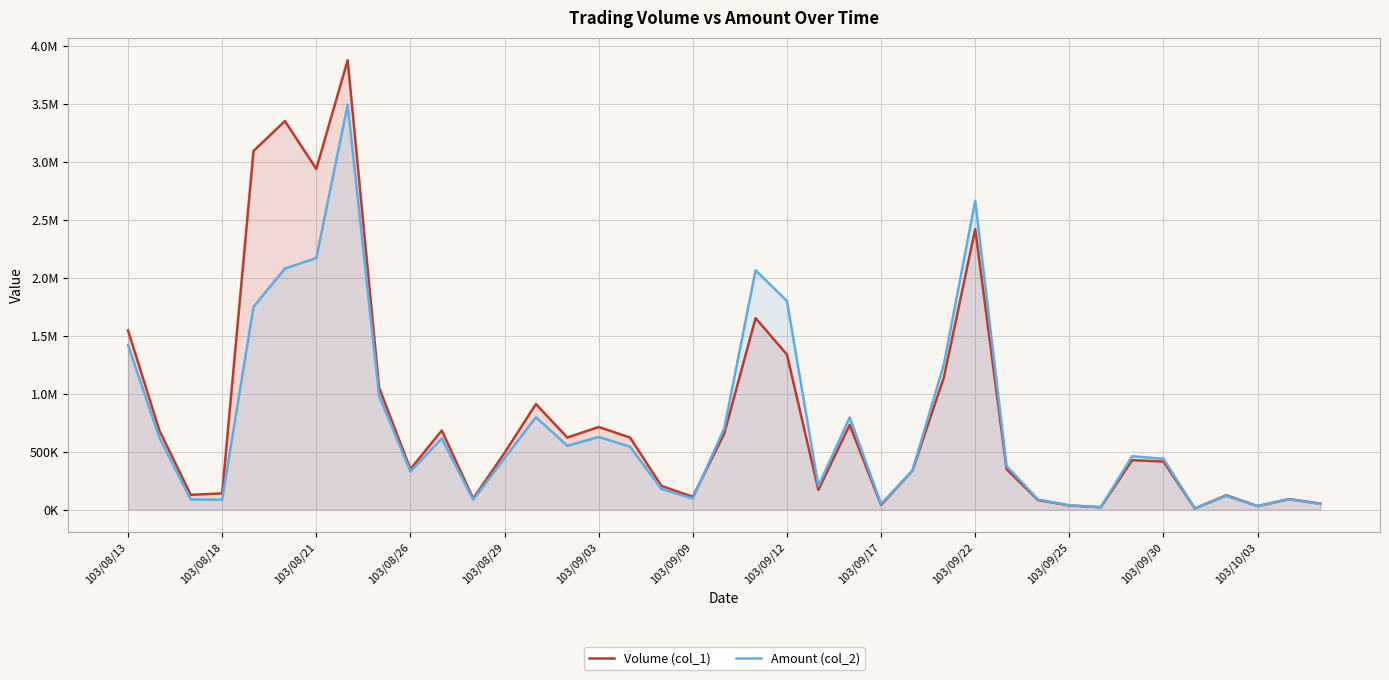

Count the number of categories in the chart.

39